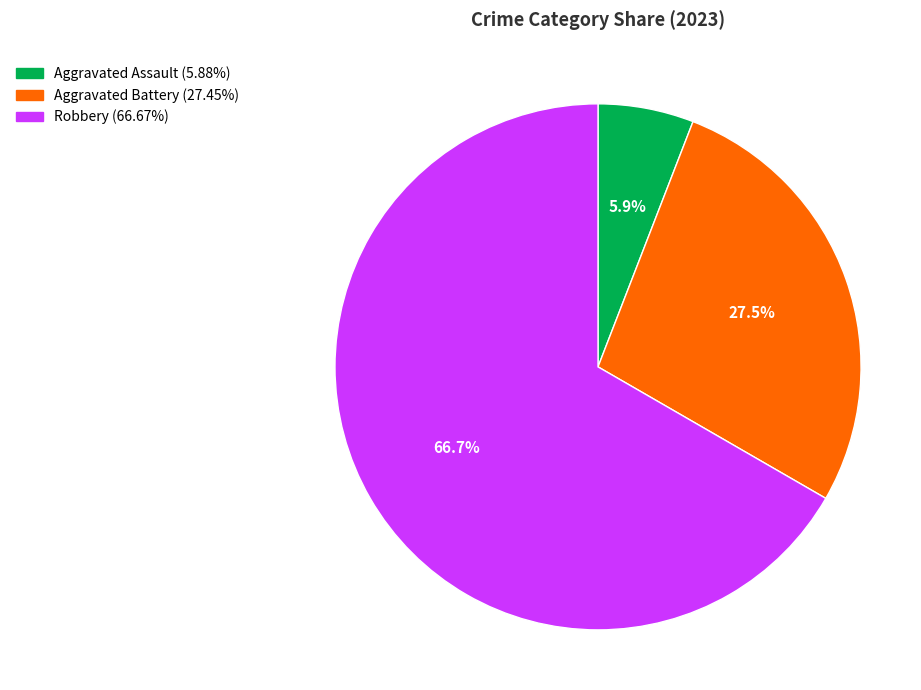

Is there any slice that represents more than half of the pie?

Yes